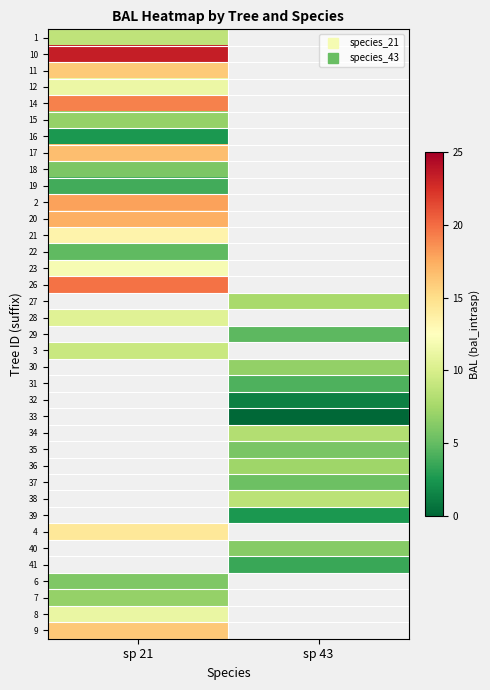

What is the spread (max minus min) of values at sp 21?

20.8